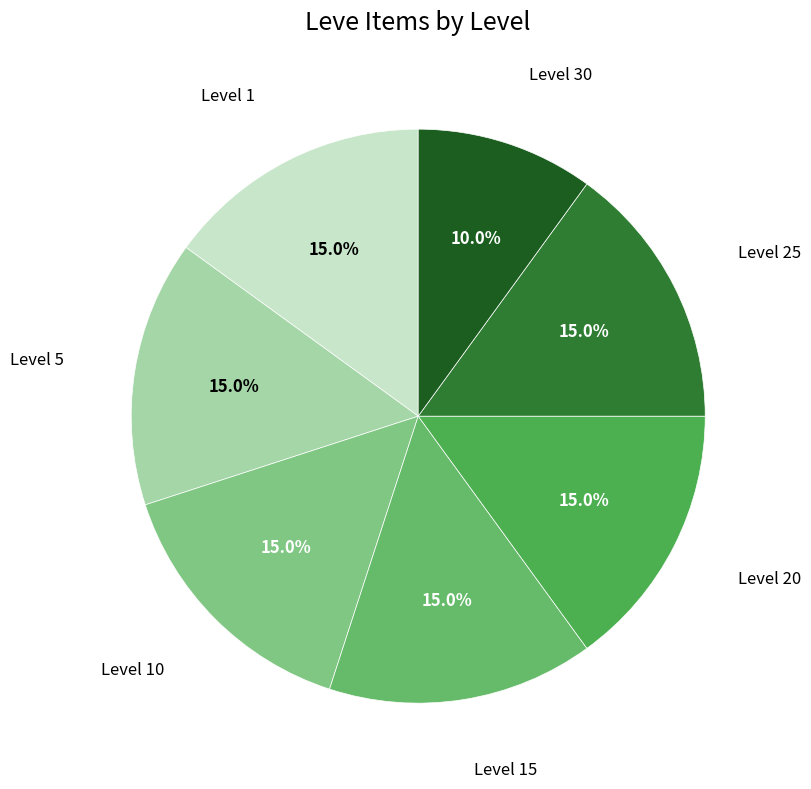

Count the number of slices in the pie.

7